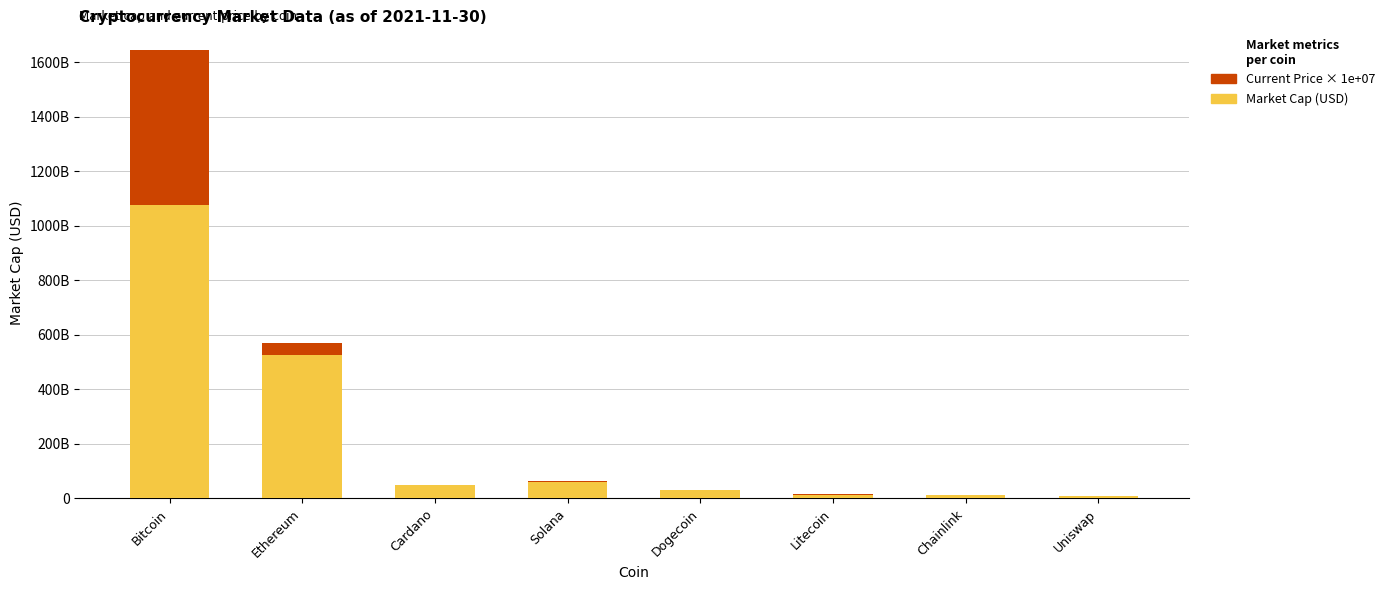

What are all the series names shown in the legend?

Current Price × 1e+07, Market Cap (USD)